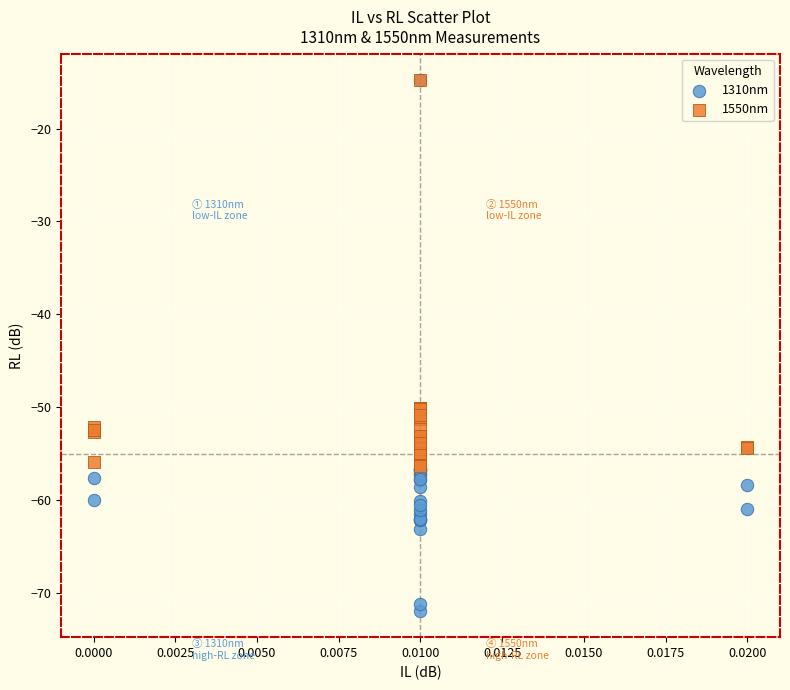

Which series reaches the minimum Y coordinate?

1310nm